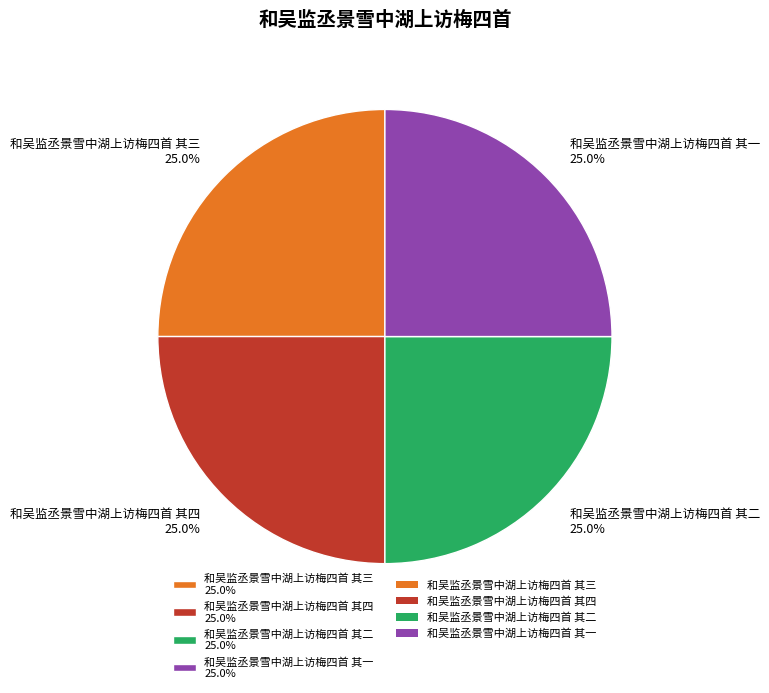

The 和吴监丞景雪中湖上访梅四首 其一 slice represents 25% of the pie. True or false?

True